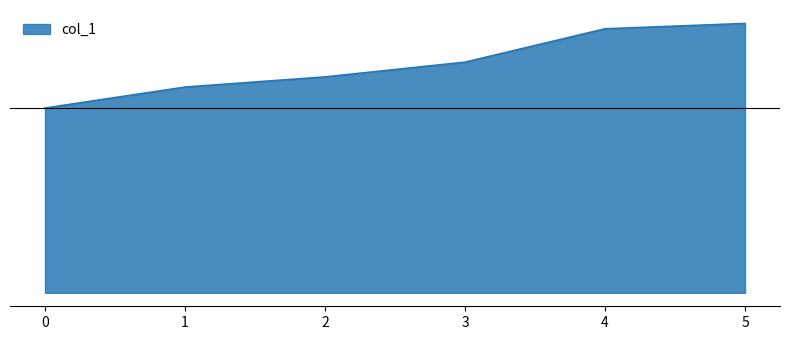

Is this an area chart (filled region under the line)?

Yes